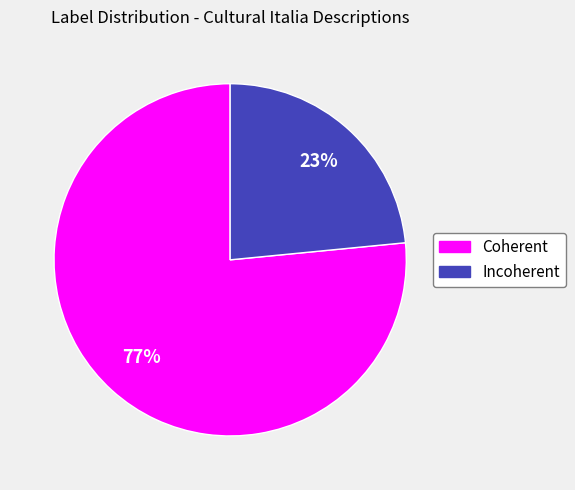

How many segments does this pie chart have?

2